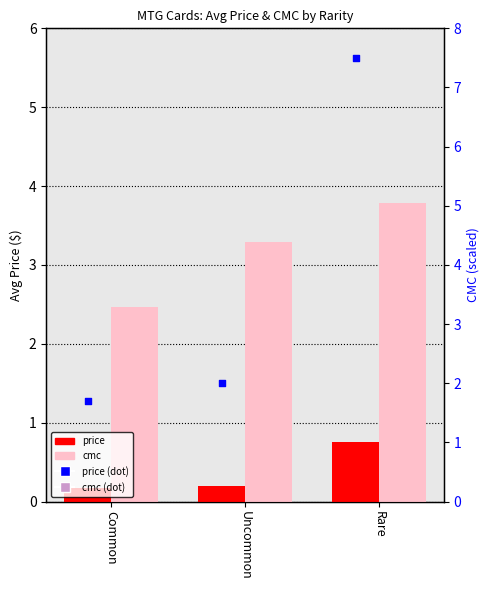

Which series has the widest spread of Y values?

cmc